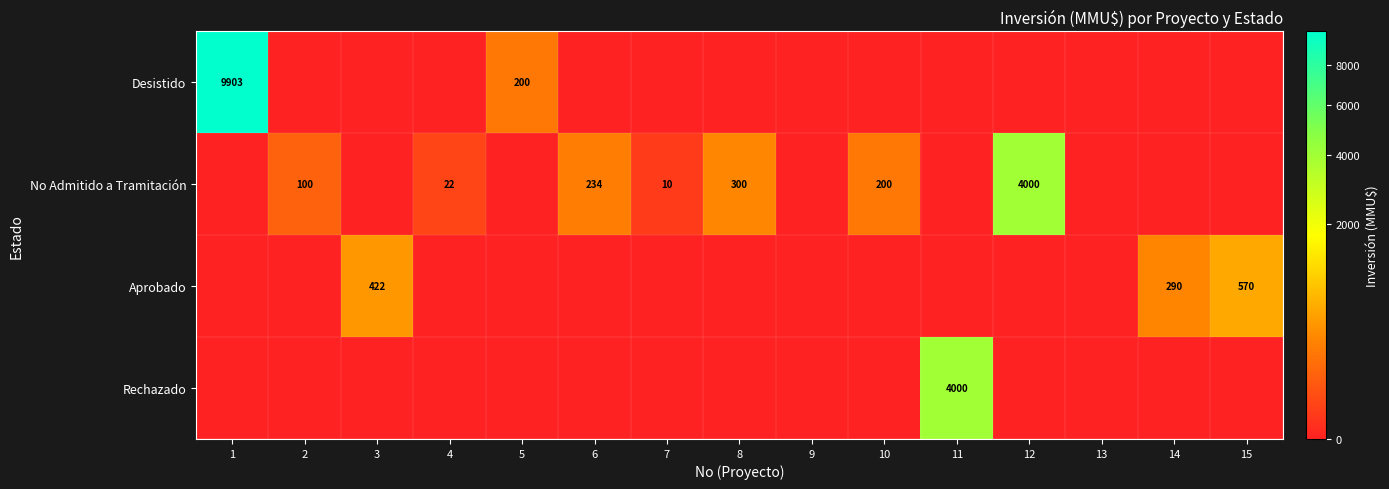

The value of Desistido at 5 is 296. True or false?

False